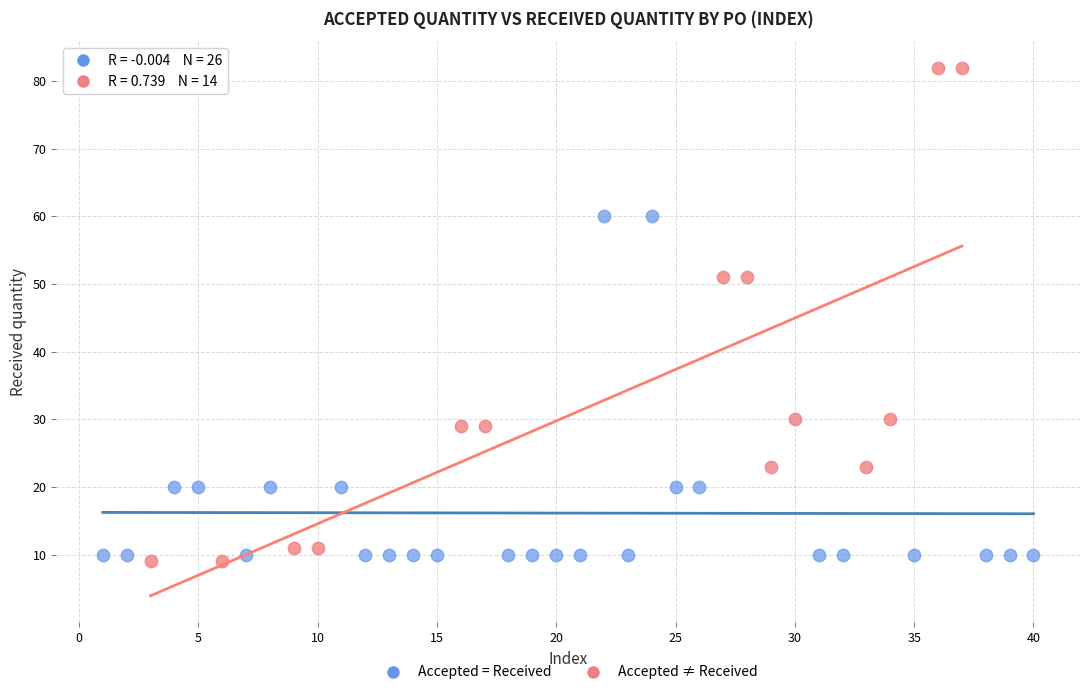

Which series has the widest spread of Y values?

Accepted ≠ Received